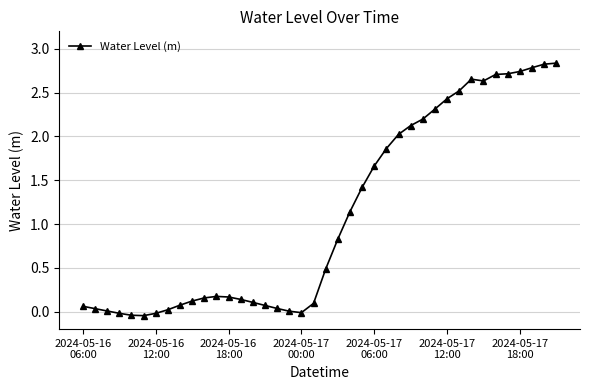

What is the value of the 29th point from the left?

2.2